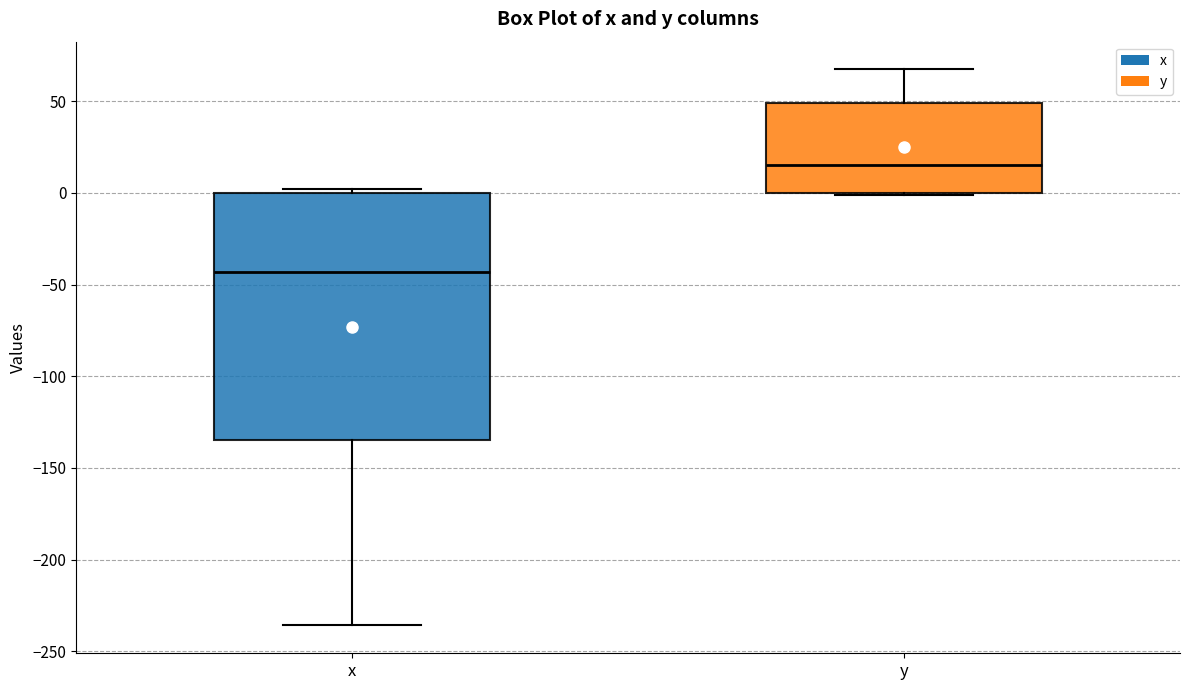

Which box has the highest median line?

y